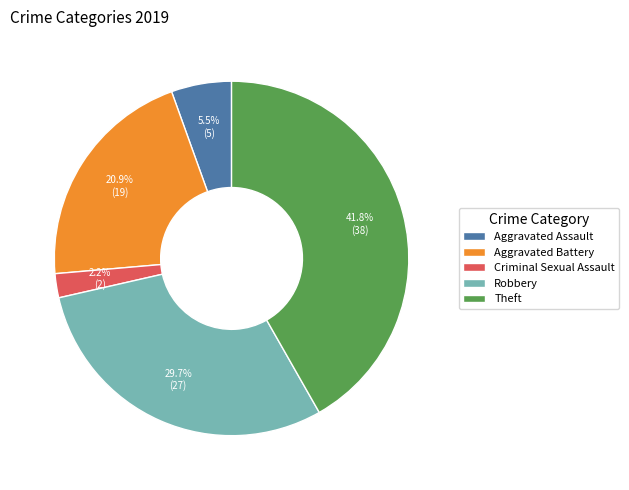

To the nearest percent, what is the difference between the Criminal Sexual Assault and Theft slice percentages?

40%